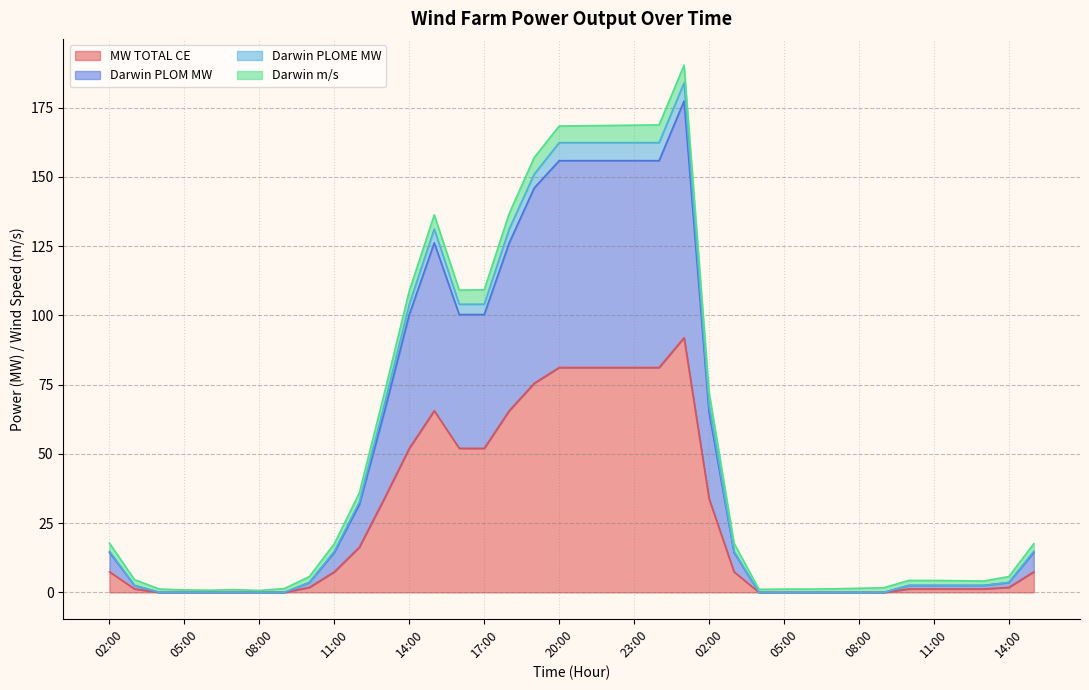

True or false: MW TOTAL CE and Darwin PLOME MW intersect in this chart.

False